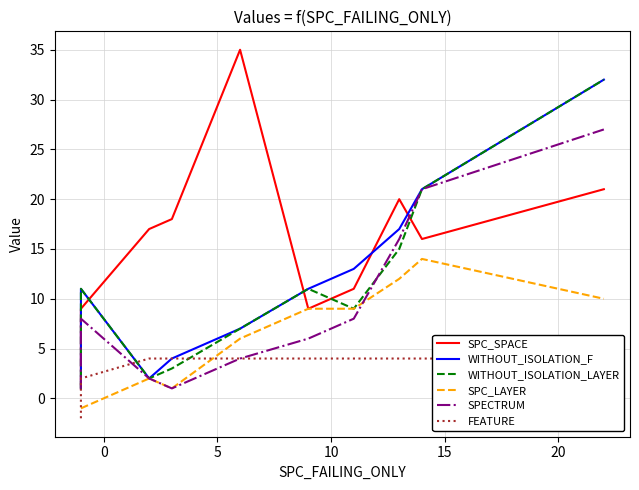

What is the average value of the SPECTRUM series?

9